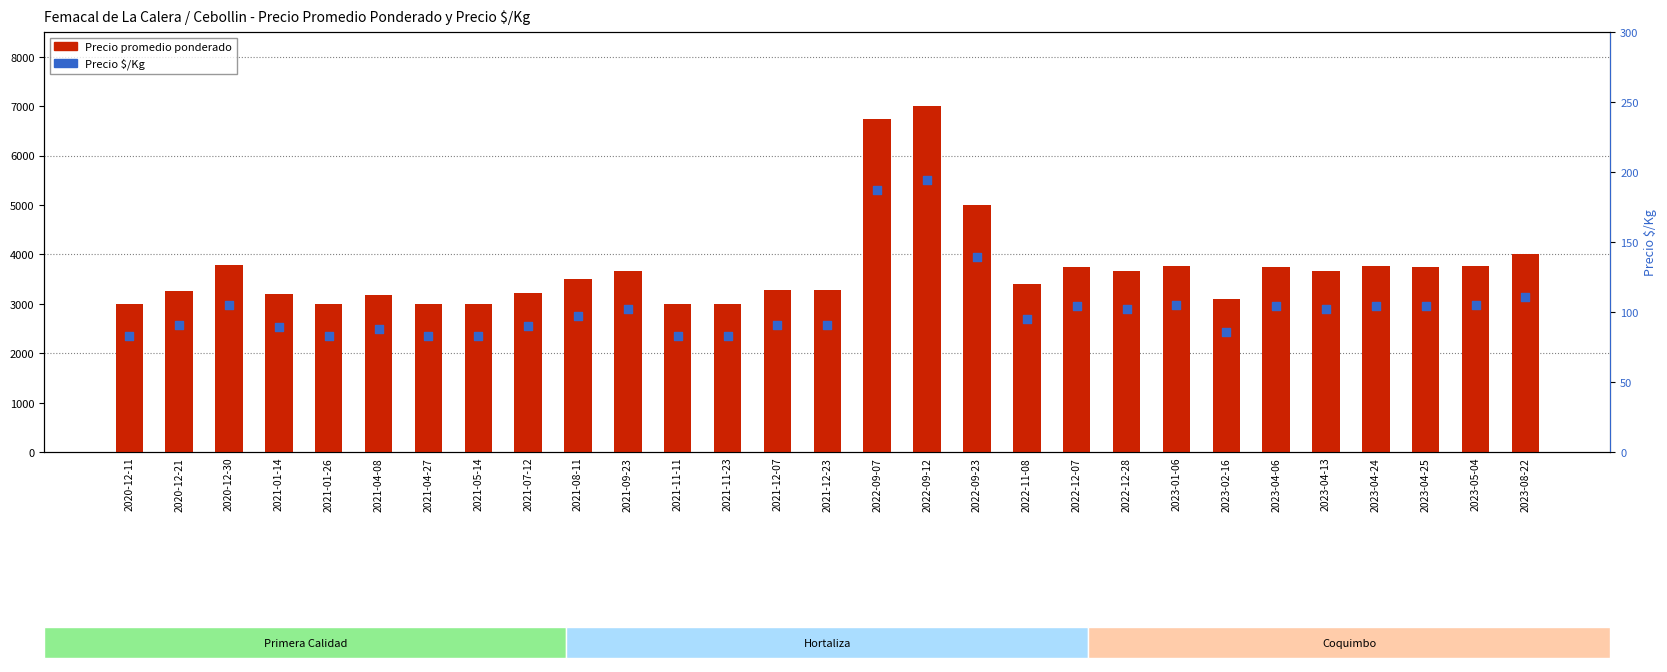

At how many categories does at least one series exceed 482?

29